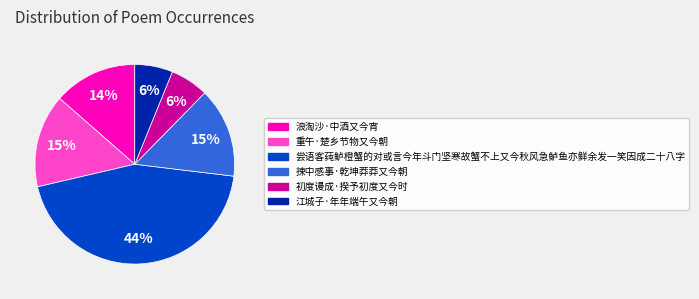

How many segments does this pie chart have?

6